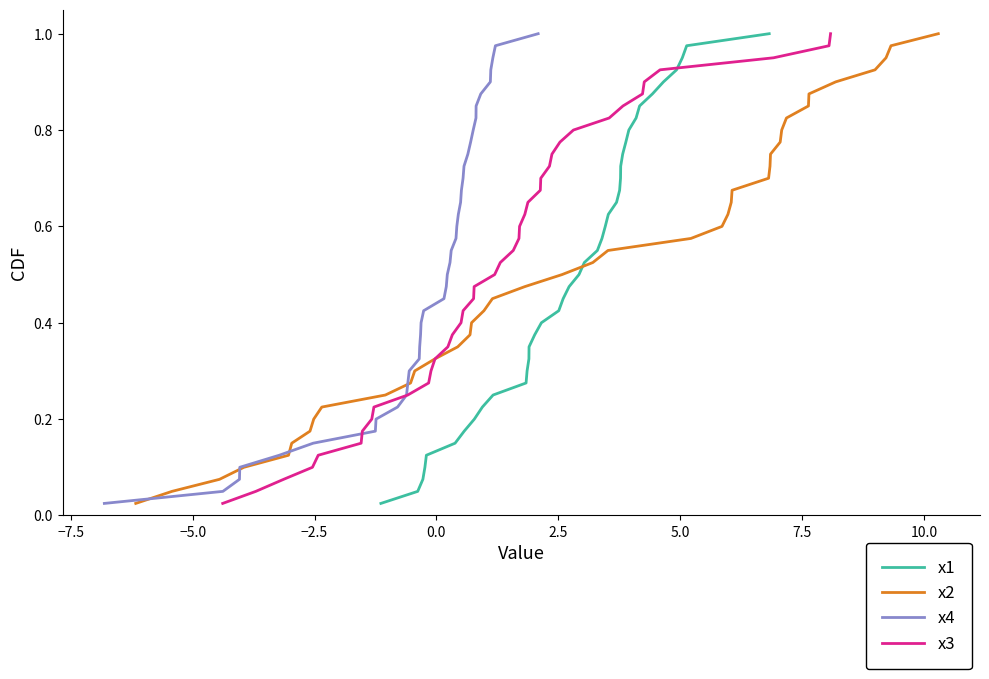

What is the value of the x4 point at the 16th from the left?

0.4